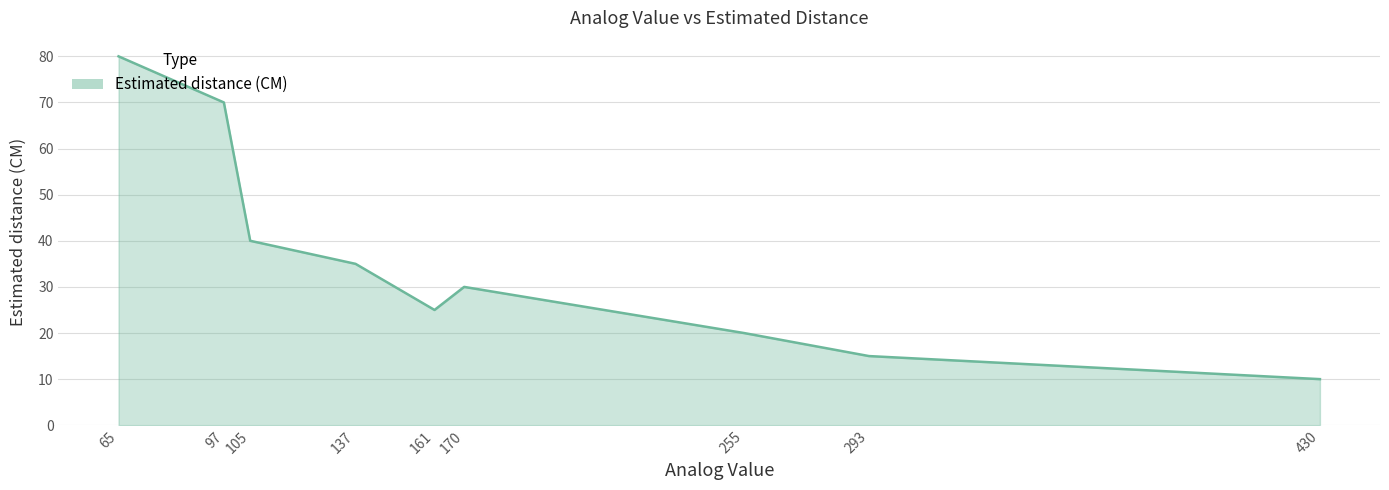

How many distinct data groups are displayed?

1